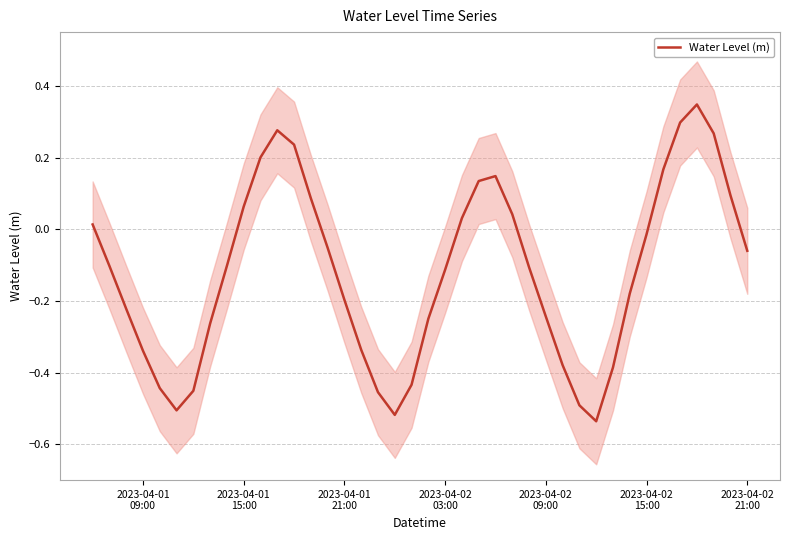

Reading left to right, transcribe all the data shown in this chart.

0.0	-0.1	-0.2	-0.3	-0.4	-0.5	-0.5	-0.3	-0.1	0.1	0.2	0.3	0.2	0.1	-0.1	-0.2	-0.3	-0.5	-0.5	-0.4	-0.2	-0.1	0.0	0.1	0.1	0.0	-0.1	-0.2	-0.4	-0.5	-0.5	-0.4	-0.2	-0.0	0.2	0.3	0.3	0.3	0.1	-0.1